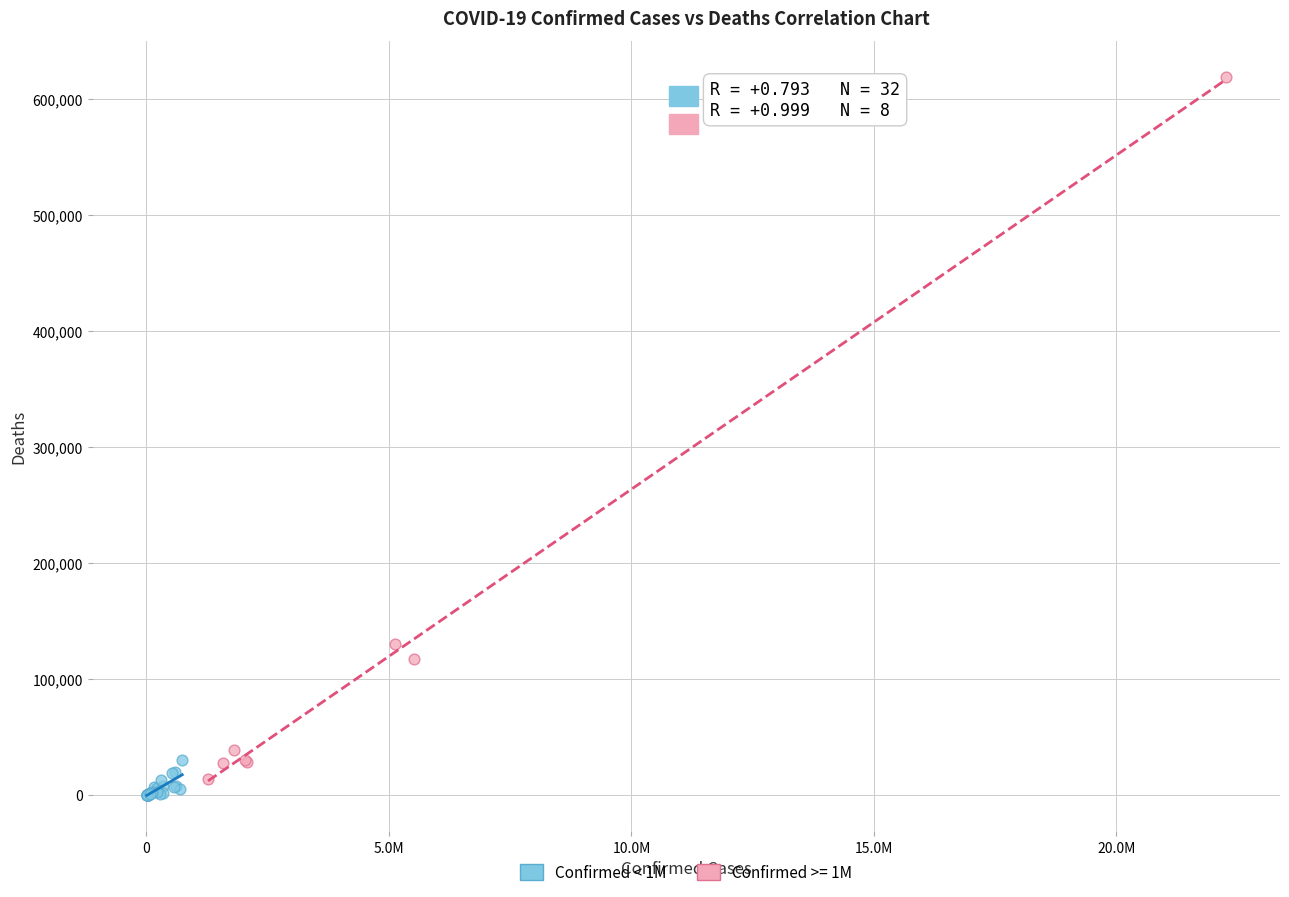

Which series has the largest Y range (max minus min)?

Confirmed >= 1M